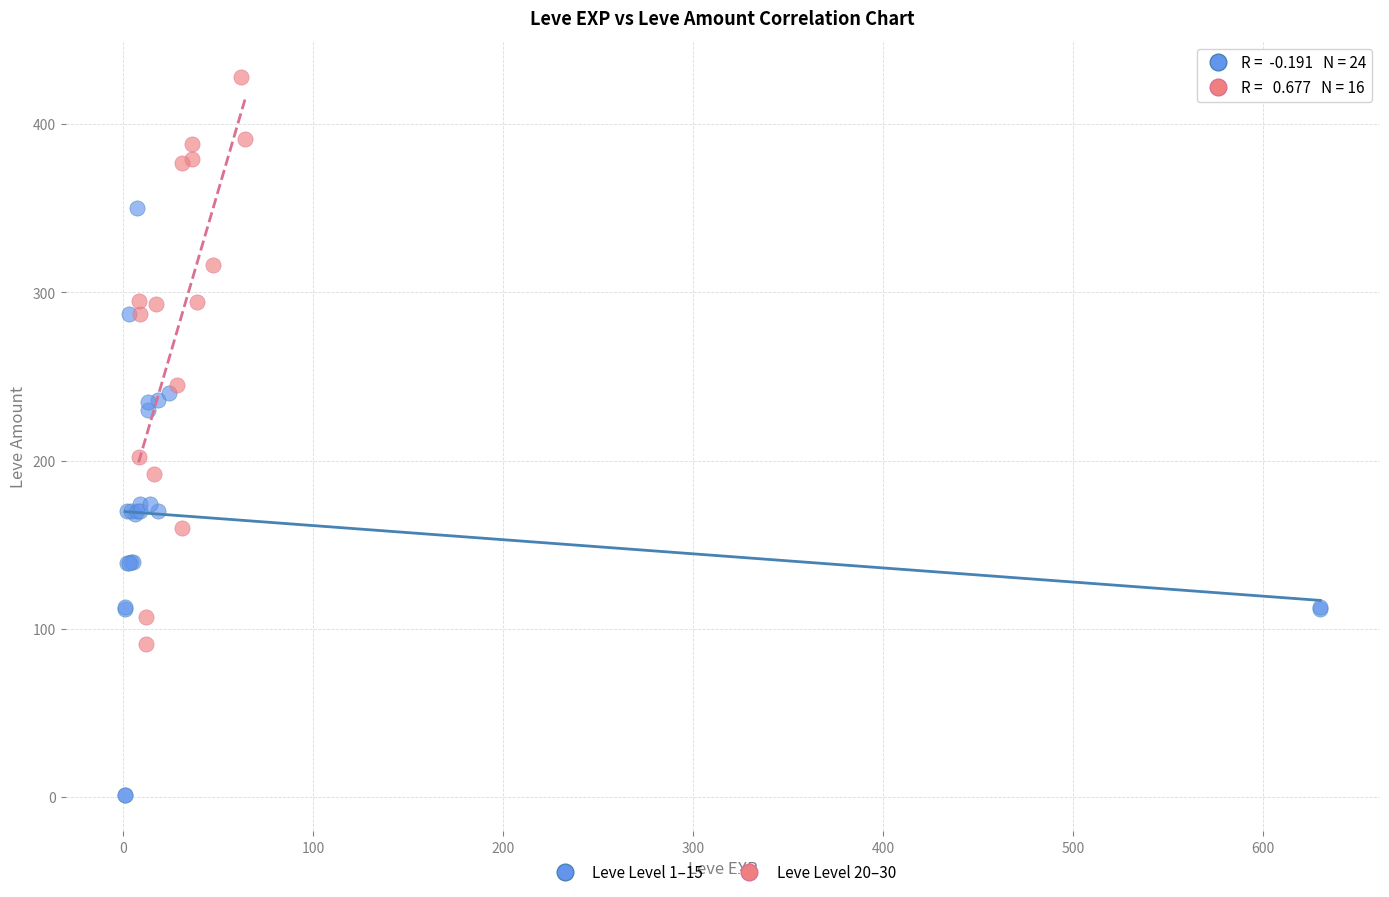

Which series reaches the maximum Y coordinate?

Leve Level 20–30